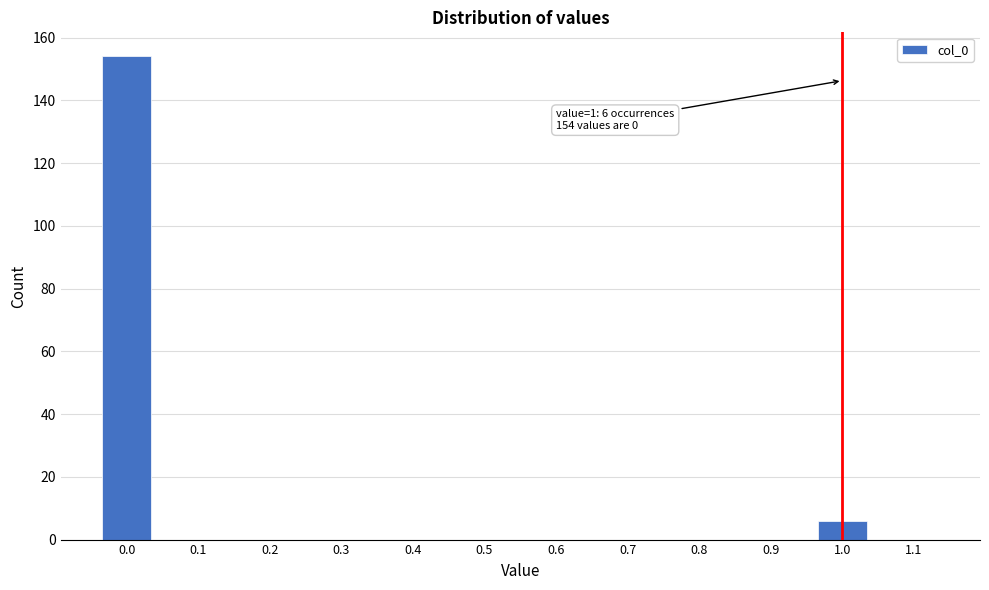

Which range on the x-axis has the tallest bar?

-0.05 to 0.05